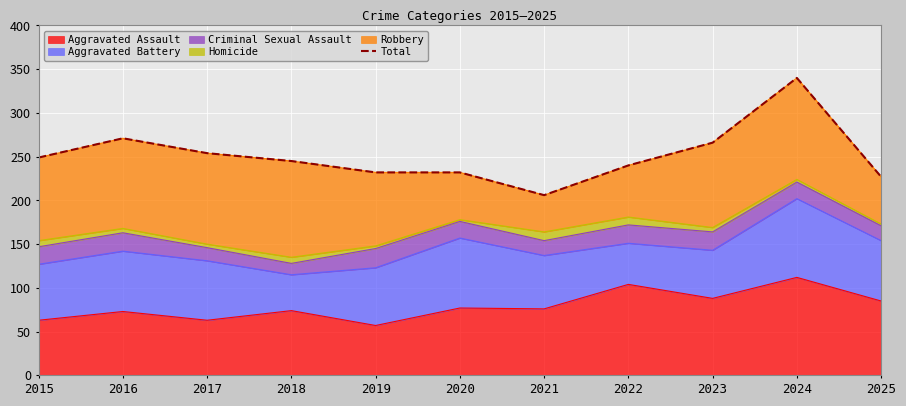

What is the approximate value at 2024, to the nearest 50?

350